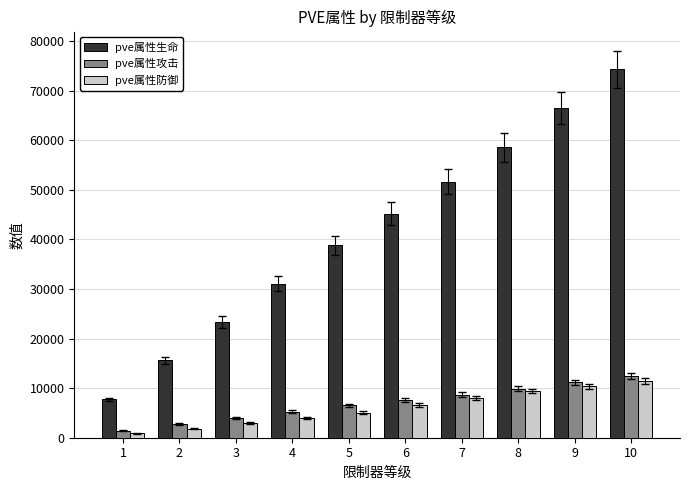

Are the bars grouped side by side (vs. stacked)?

Yes